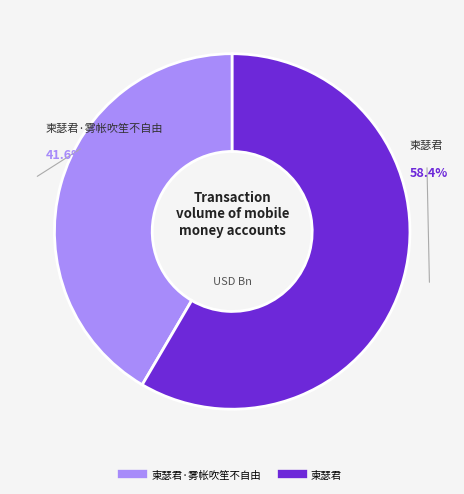

Is there a majority slice in this chart?

Yes